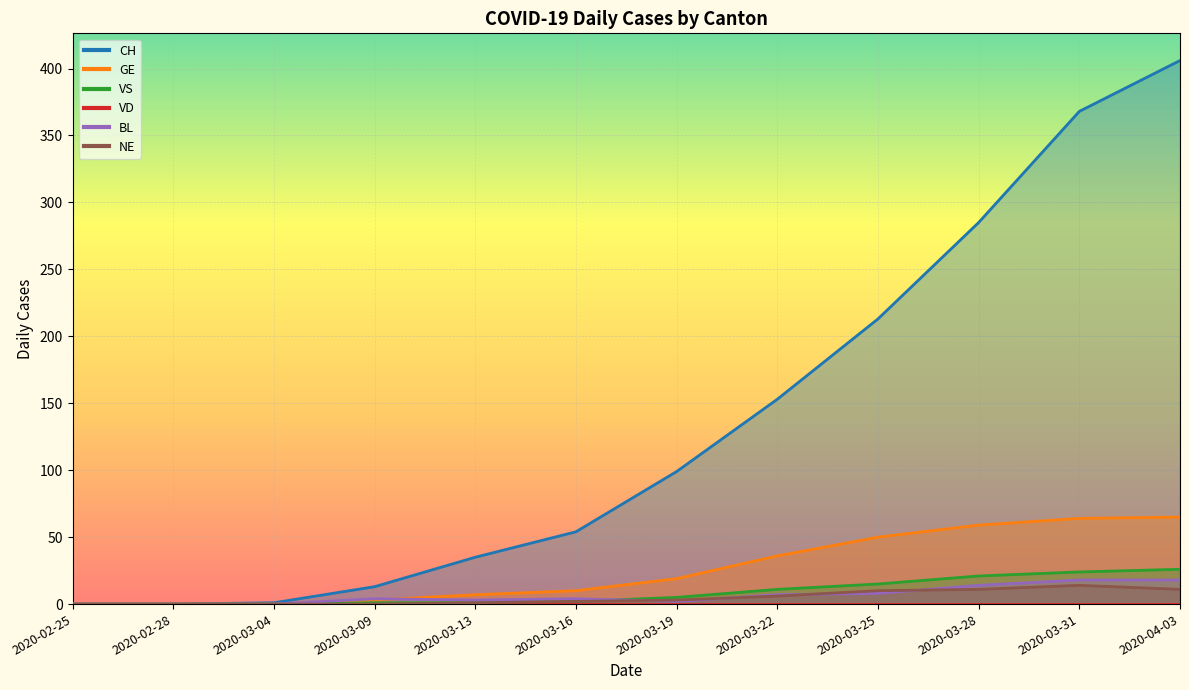

What is the label of the 8th point from the left?

2020-03-22